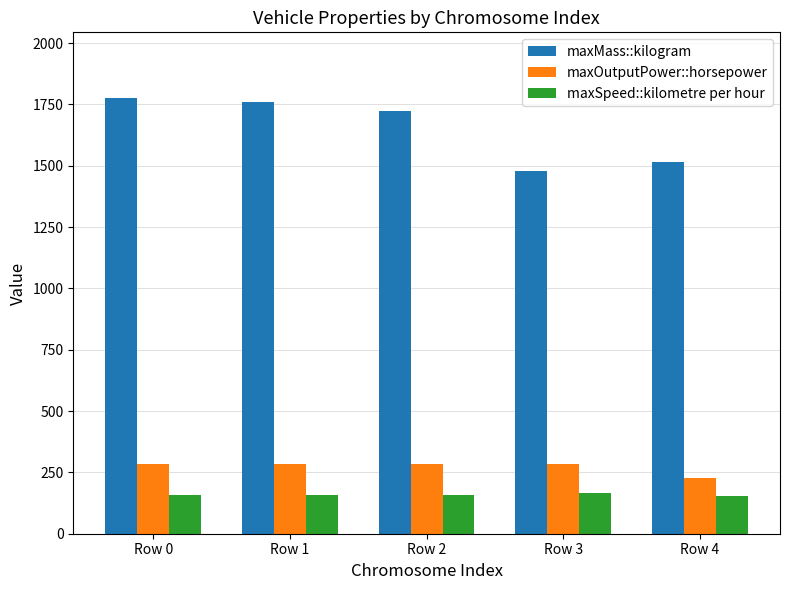

The value of maxSpeed::kilometre per hour at Row 4 is 62.0. True or false?

False